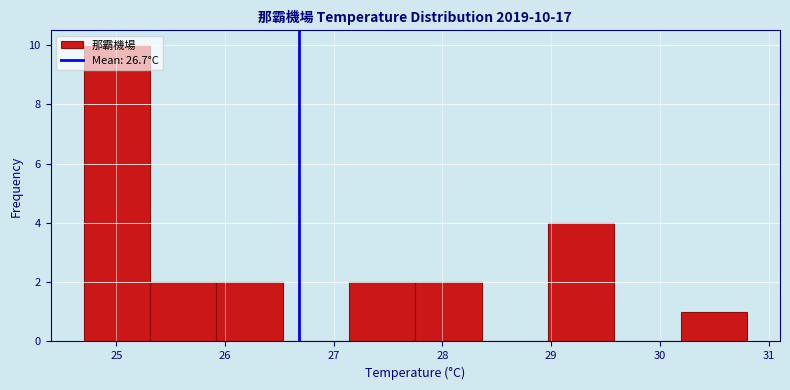

Which range on the x-axis has the tallest bar?

24.70 to 25.31